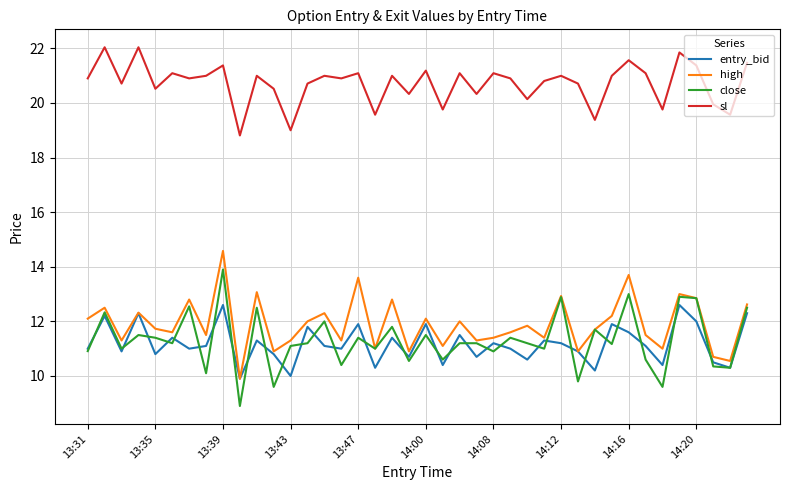

How many distinct data groups are displayed?

4